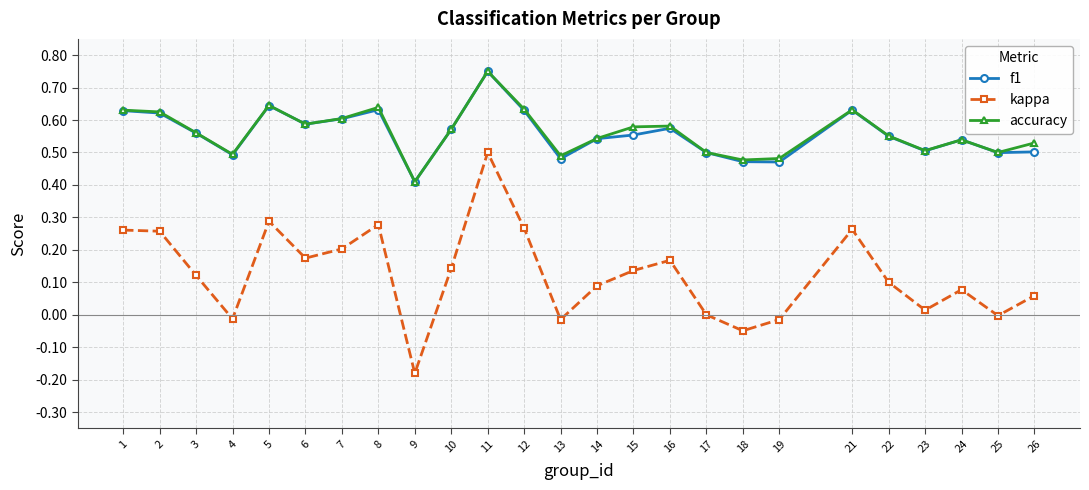

At which category does the chart reach its peak across all series?

11